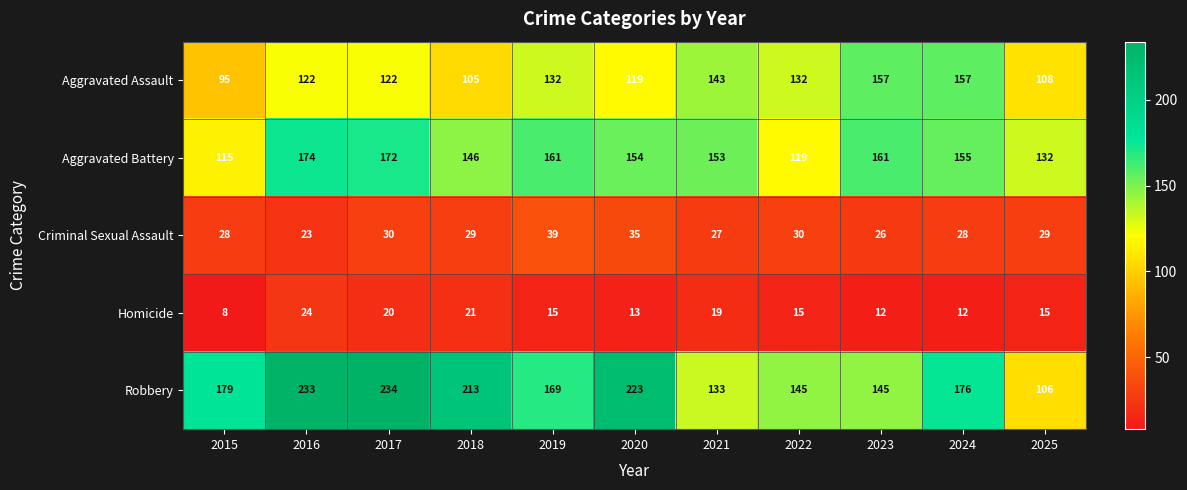

Count the Aggravated Battery values in the range 132 to 161.

7